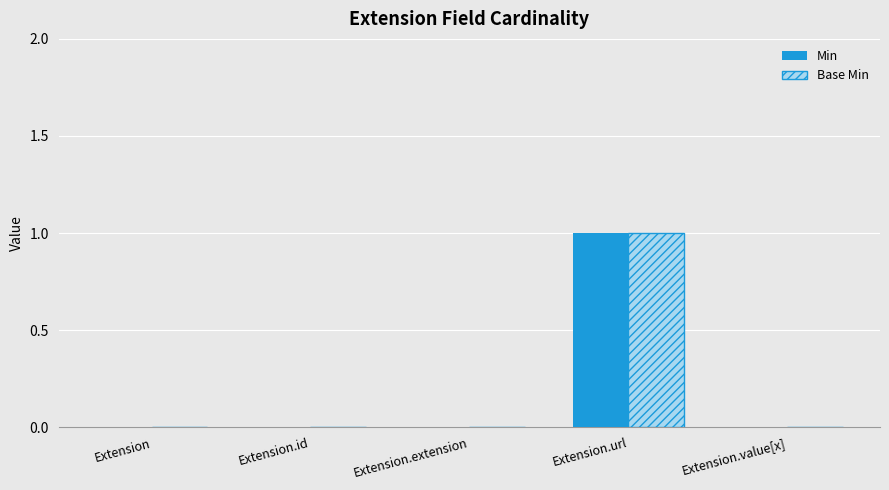

At which label does Base Min reach its peak?

Extension.url